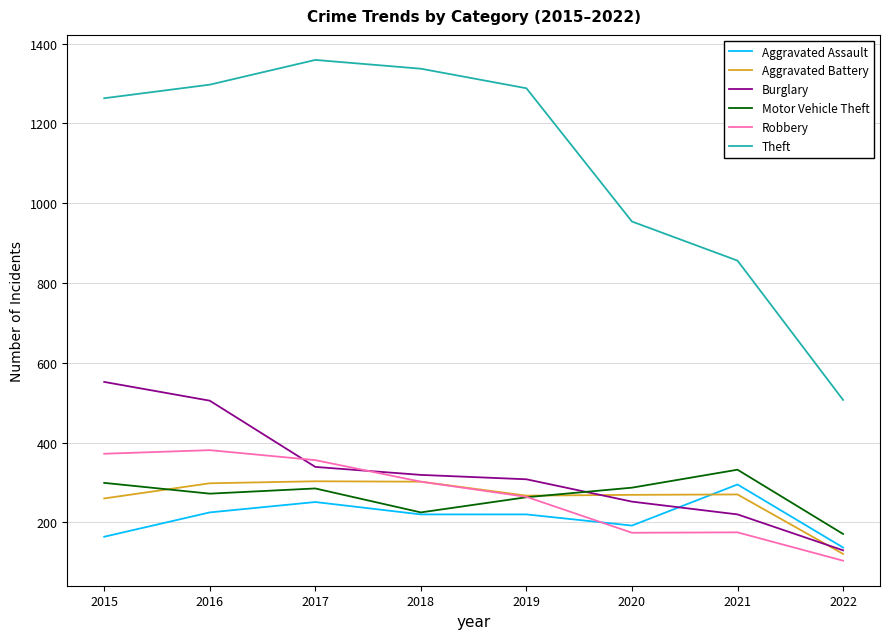

True or false: Motor Vehicle Theft and Theft cross at least once.

False